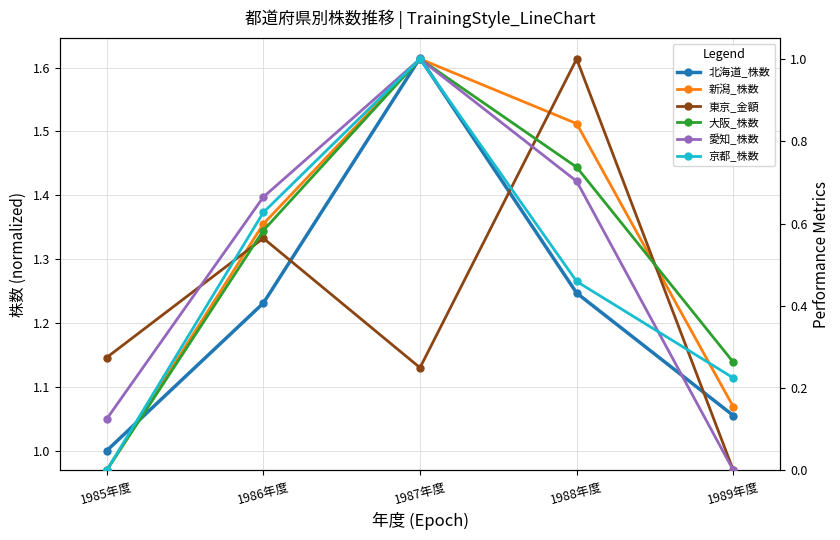

Reading left to right, list all the values displayed in this chart.

北海道_株数: 1.0	1.2	1.6	1.2	1.1
新潟_株数: 0.0	0.6	1.0	0.8	0.2
東京_金額: 0.3	0.6	0.2	1.0	0.0
大阪_株数: 0.0	0.6	1.0	0.7	0.3
愛知_株数: 0.1	0.7	1.0	0.7	0.0
京都_株数: 0.0	0.6	1.0	0.5	0.2